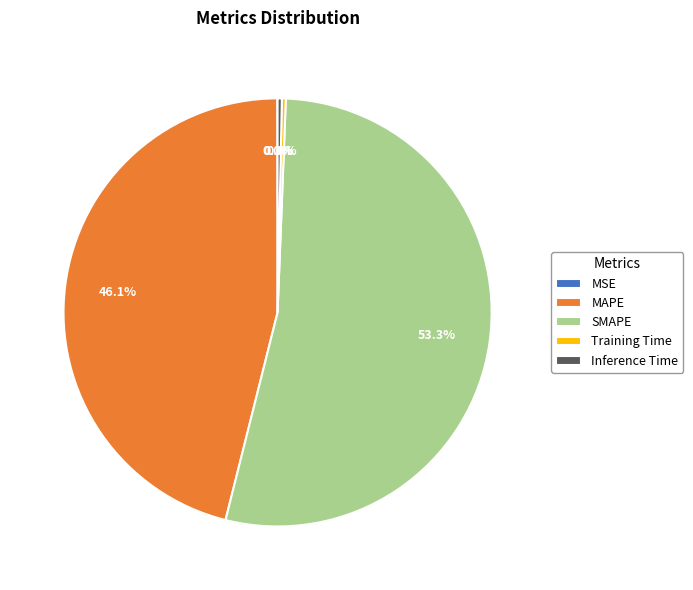

Which category has the biggest portion of the pie?

SMAPE